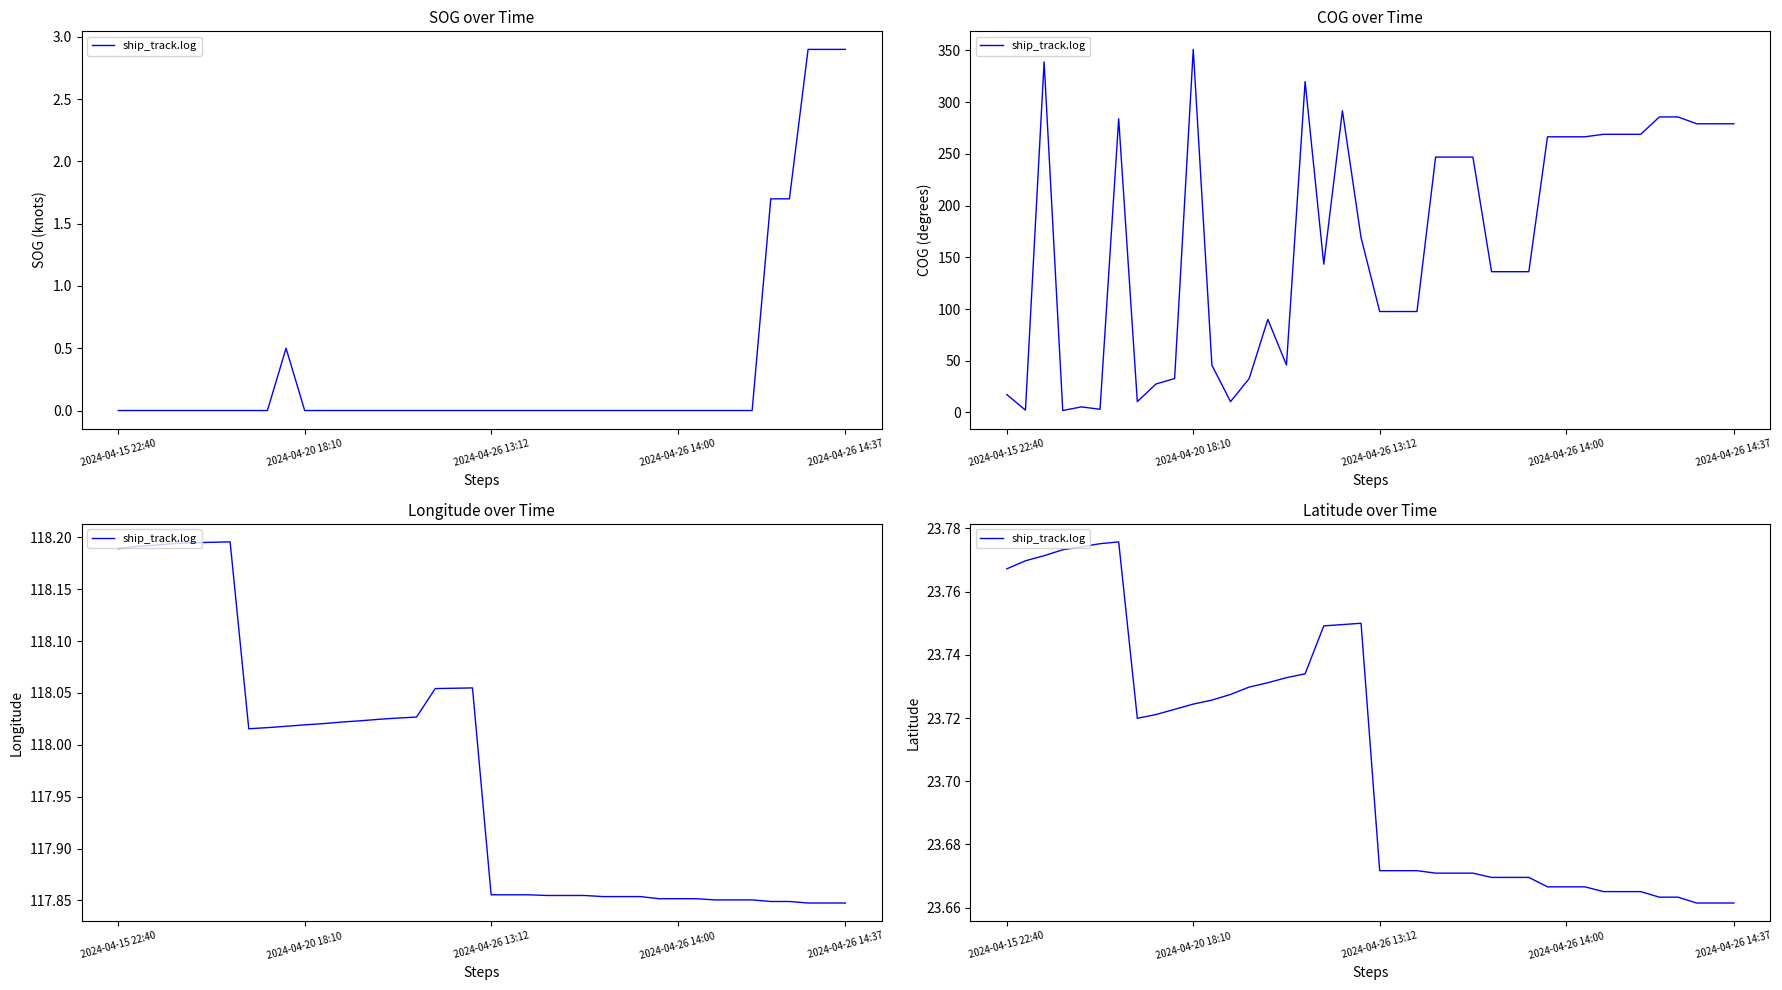

What is the value of the 23rd point from the left?

23.7